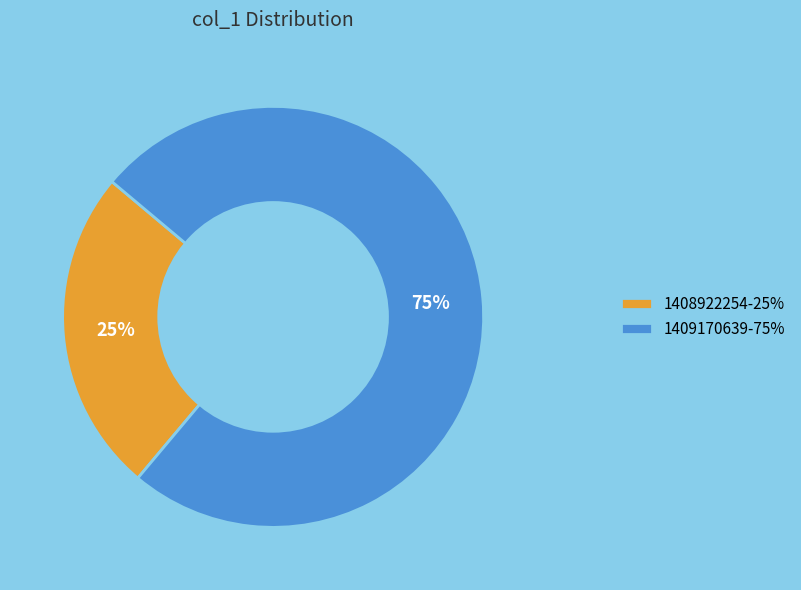

Combined, do 1408922254-25% and 1409170639-75% account for over 50%?

Yes